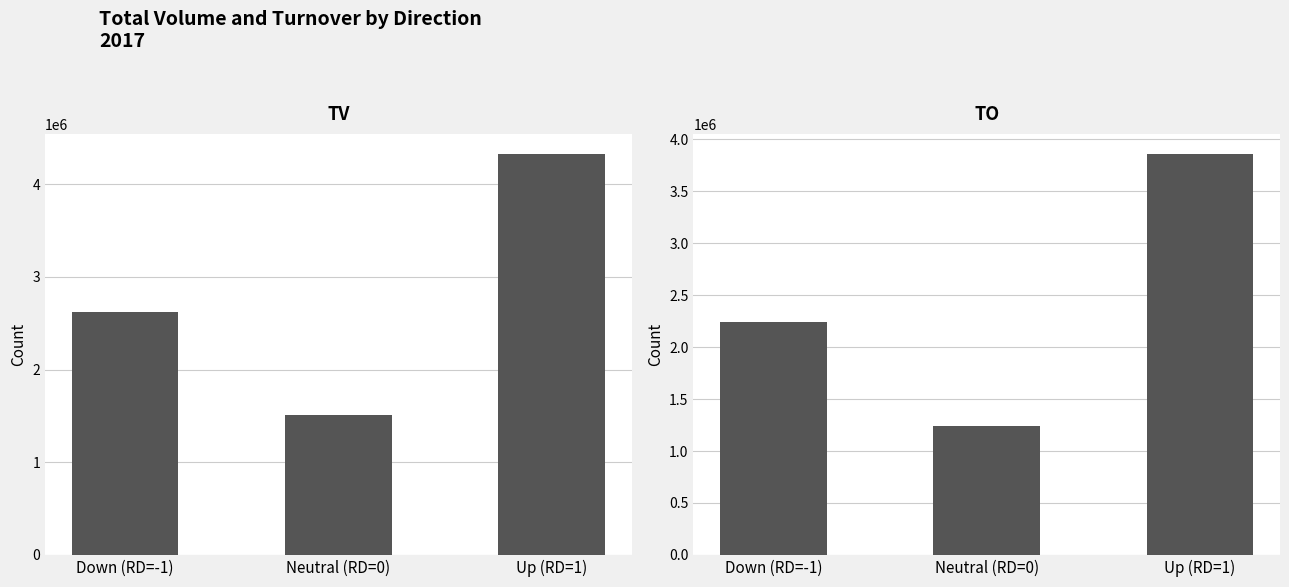

Rank the categories by TV value from lowest to highest.

Neutral (RD=0), Down (RD=-1), Up (RD=1)